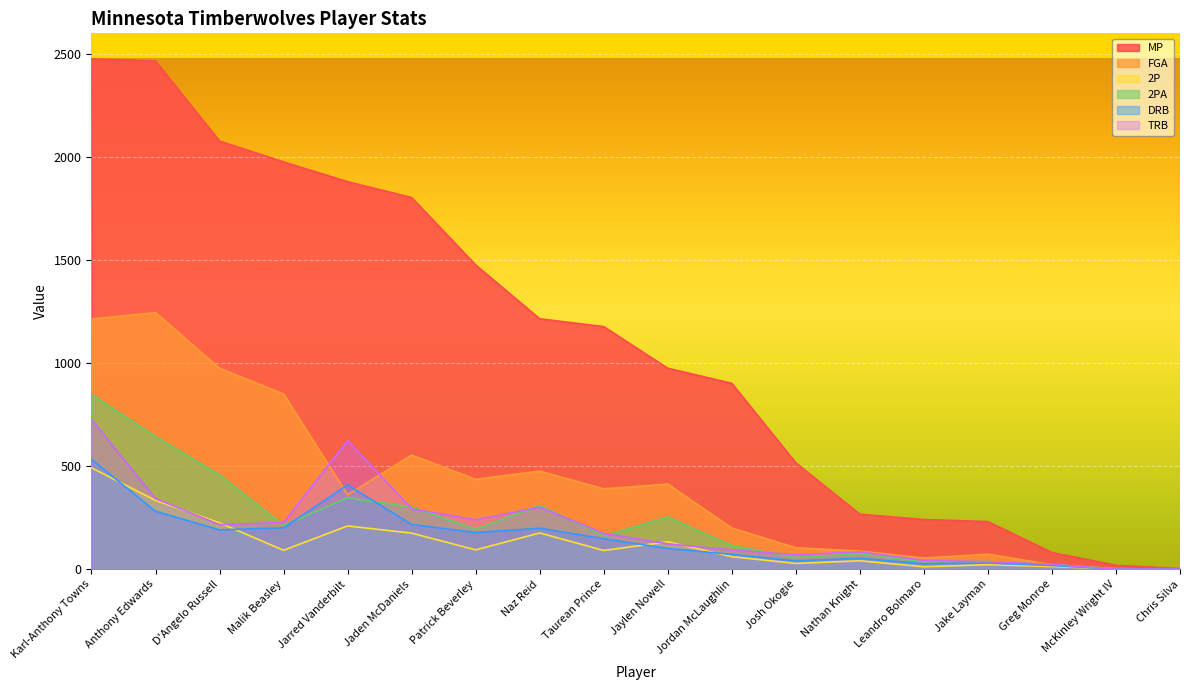

At how many categories does at least one series exceed 1123?

9